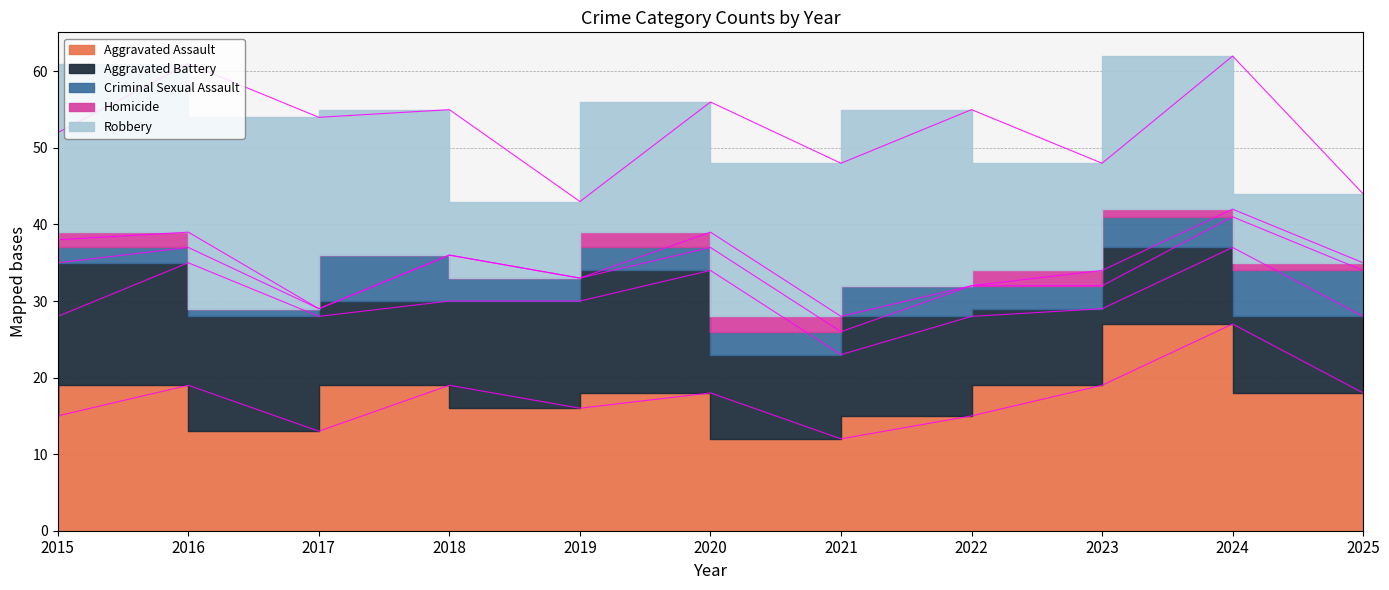

The value of Homicide at 2021 is 1. True or false?

False